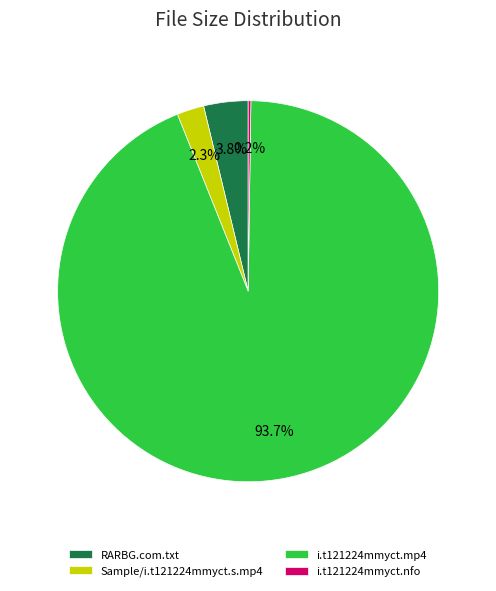

What percentage is NOT represented by Sample/i.t121224mmyct.s.mp4?

97.7%